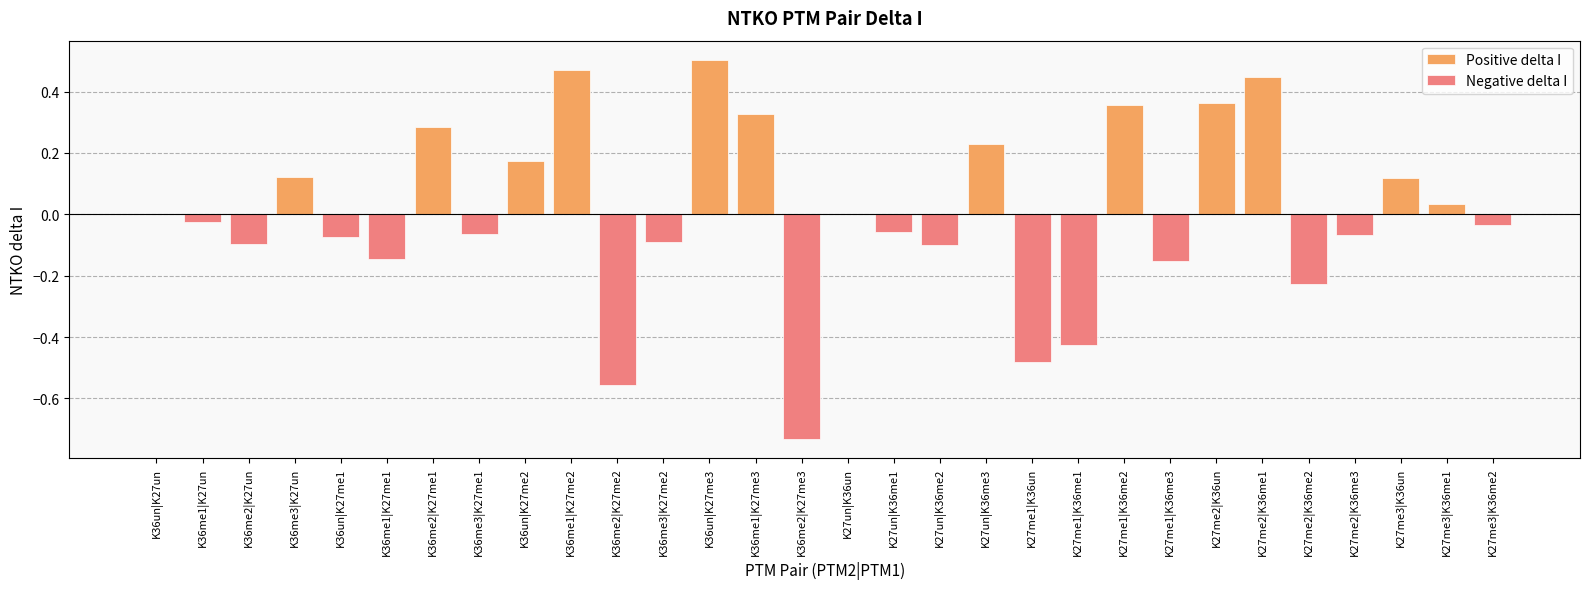

How many bars are there in total?

30